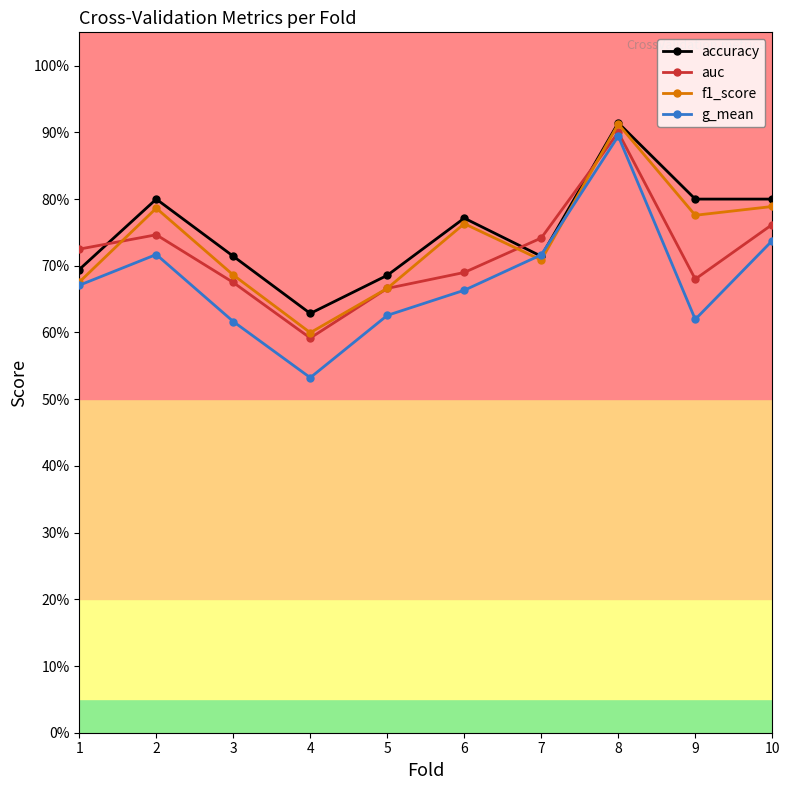

Which series has the widest spread of values?

g_mean